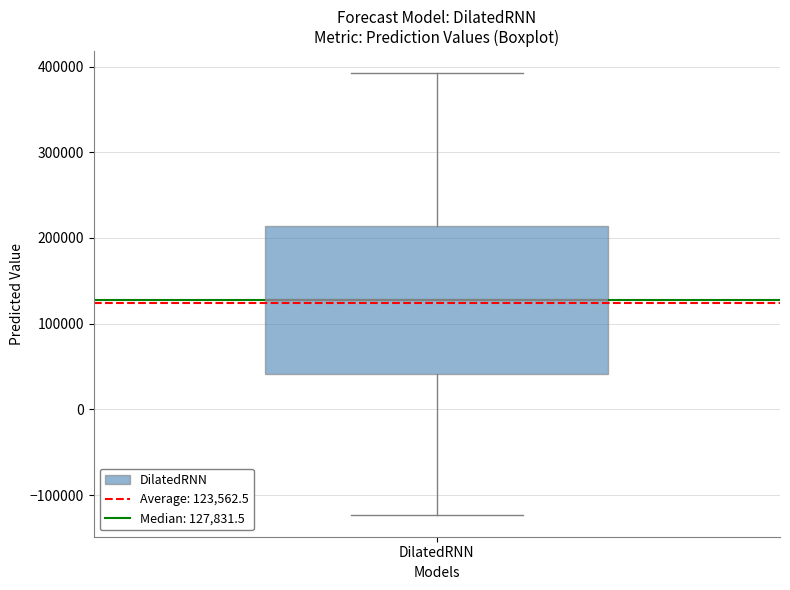

Where is the upper edge of the box for DilatedRNN on the y-axis? The values are not printed on the chart, so give them approximately, as read against the axis.

210000